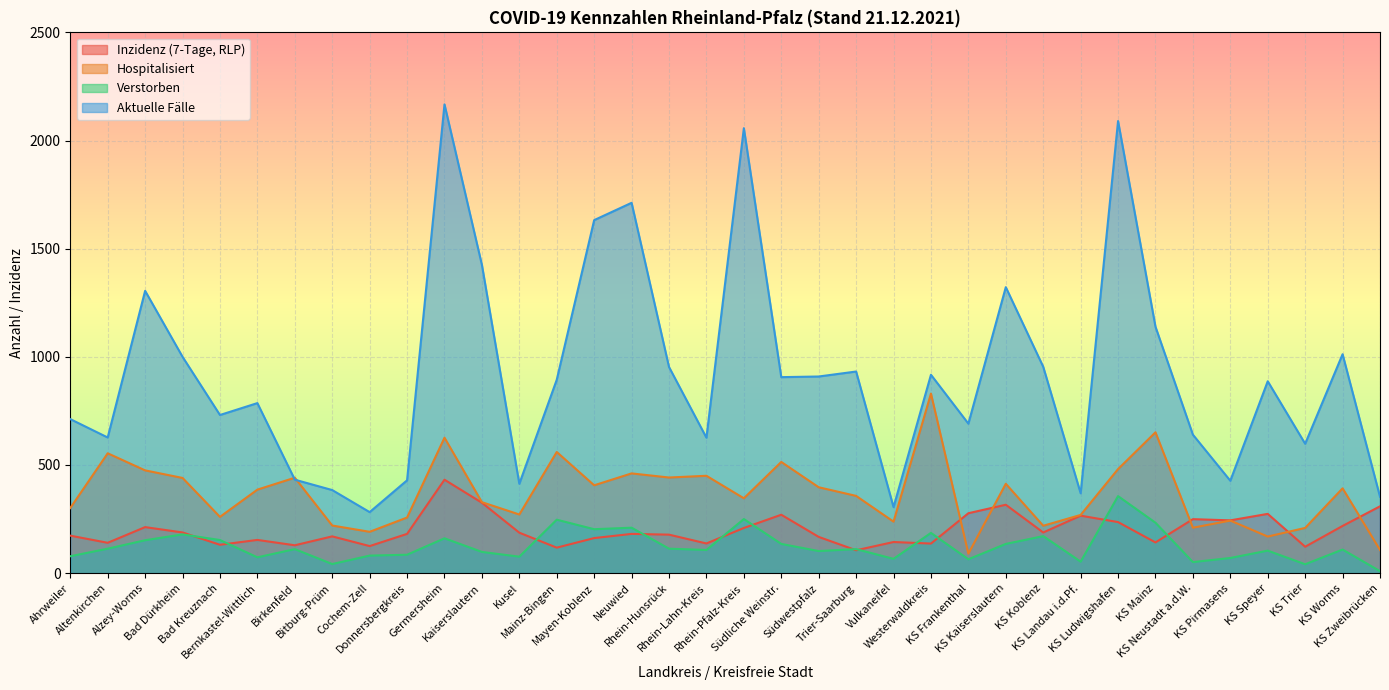

What is the difference between the highest and lowest values at KS Ludwigshafen?

1854.1